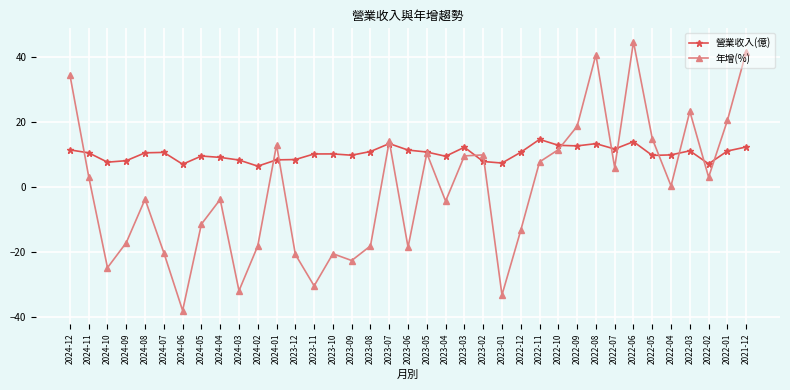

How many lines are shown in the chart?

2